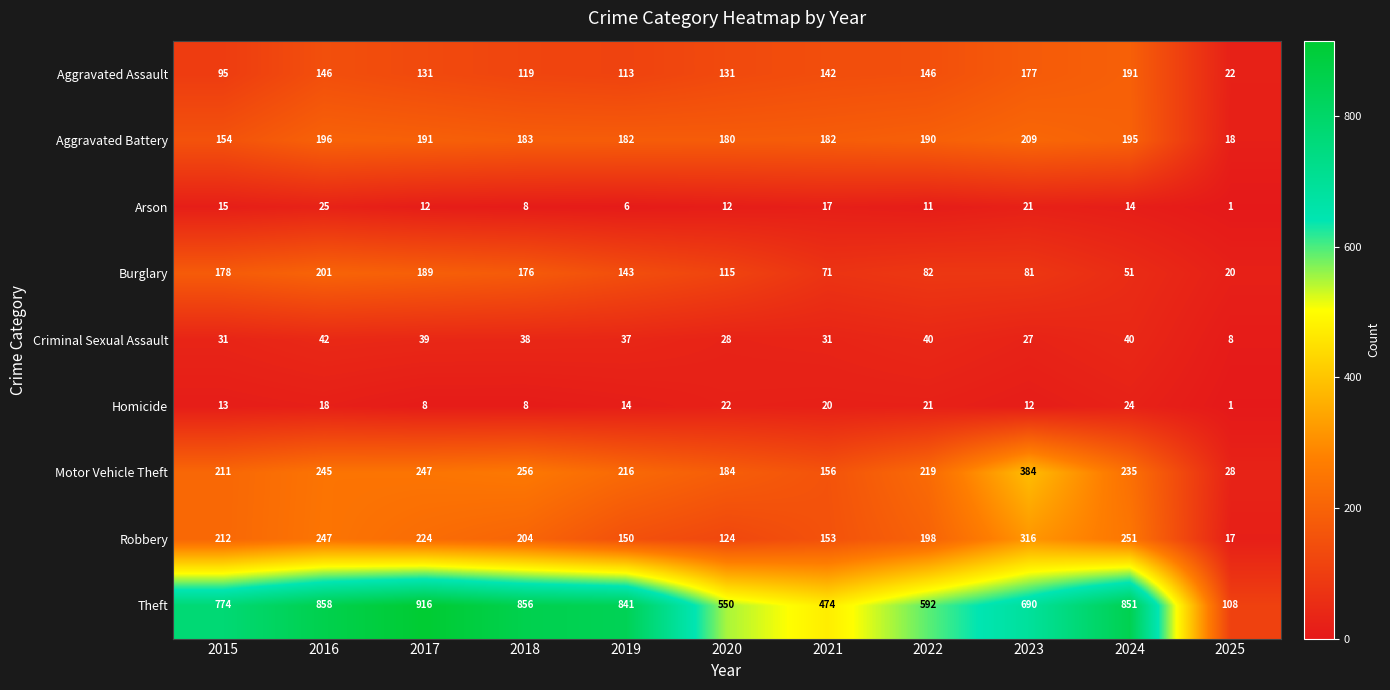

Count the number of data series in this chart.

9